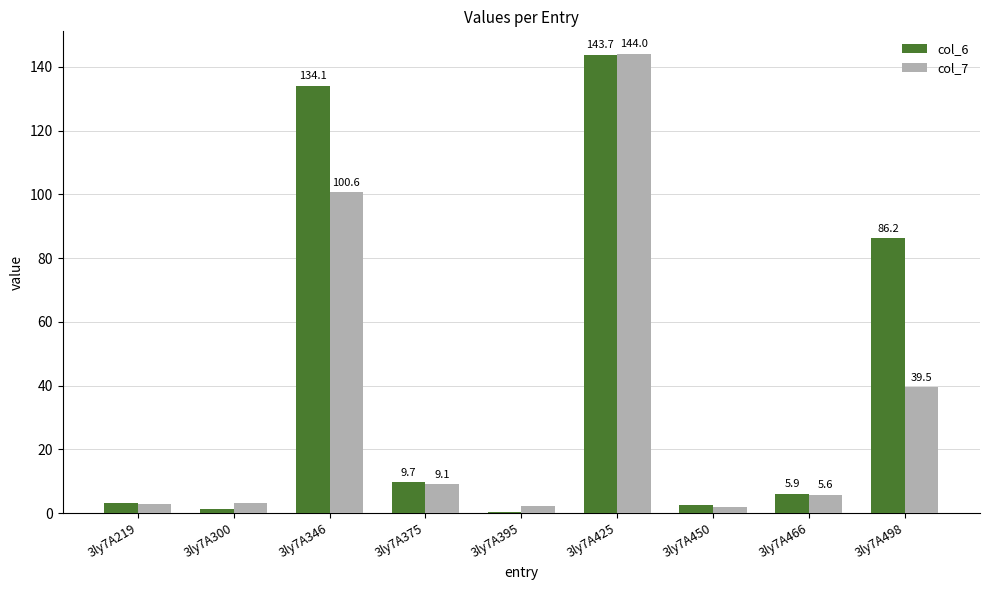

What is the difference between the col_6 values at 3ly7A300 and 3ly7A425?

142.4